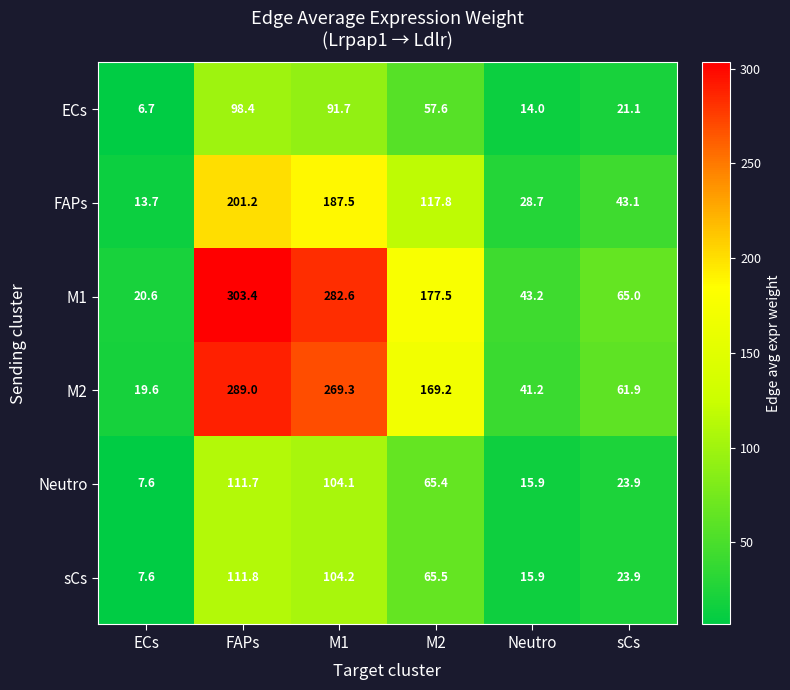

At M2, list the series in order from largest to smallest.

M1, M2, FAPs, sCs, Neutro, ECs